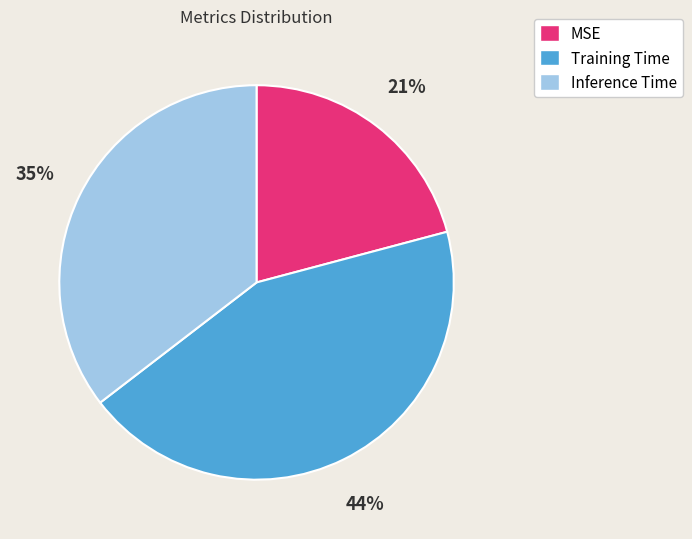

Combined, do MSE and Inference Time account for over 50%?

Yes